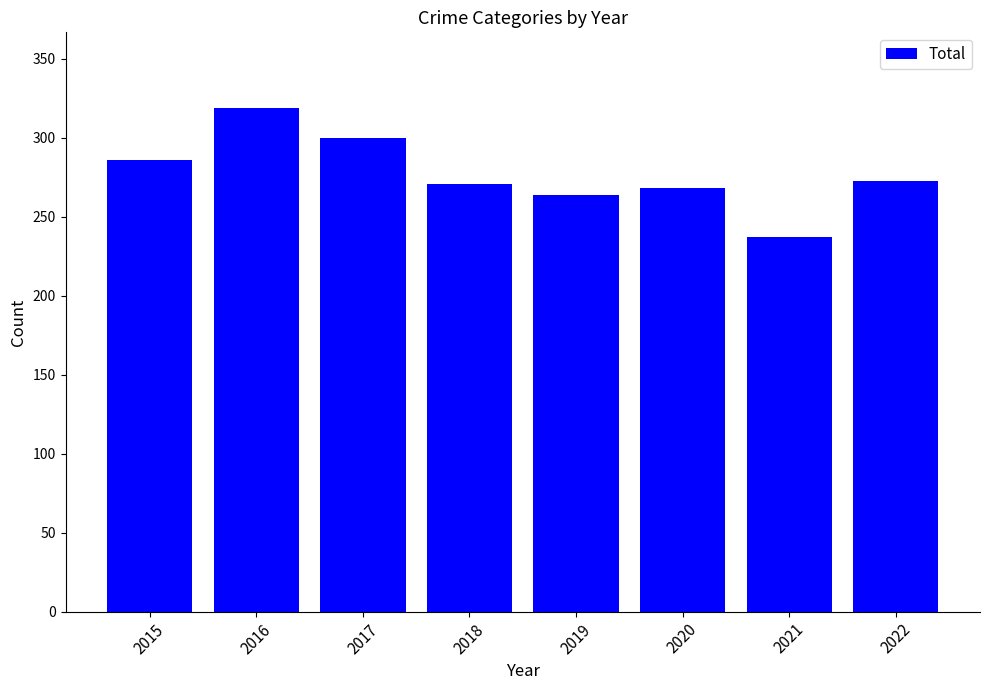

Approximately how many times larger is the value at 2019 compared to 2016?

0.8